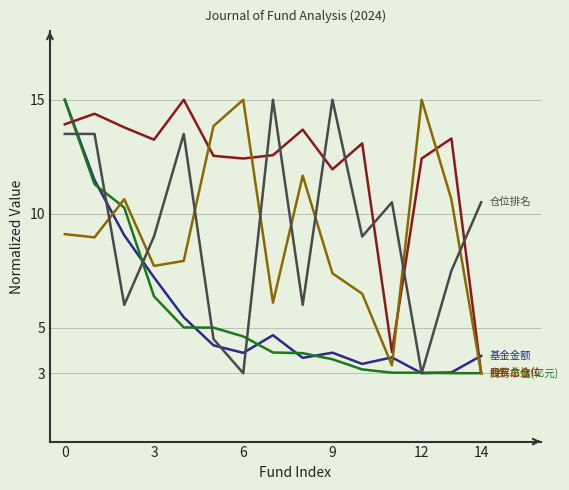

What is the maximum value shown in the chart?

15.0